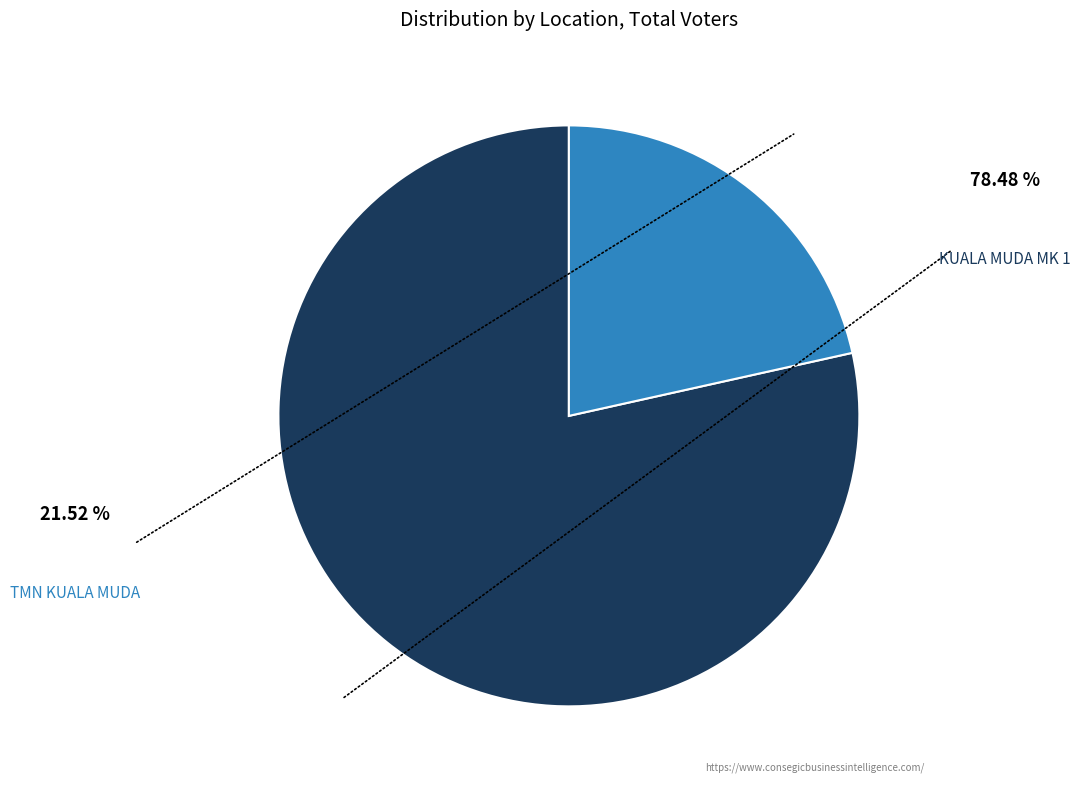

Count the number of slices in the pie.

2